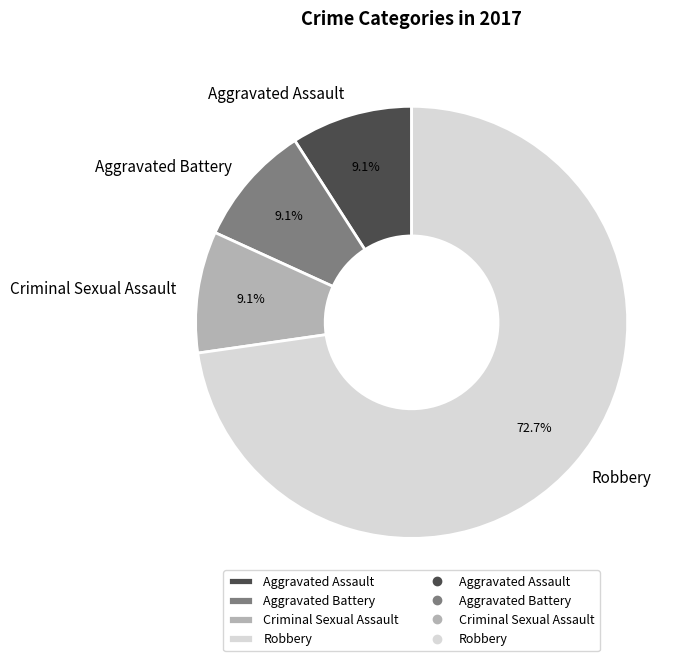

How many slices are in this pie chart?

4